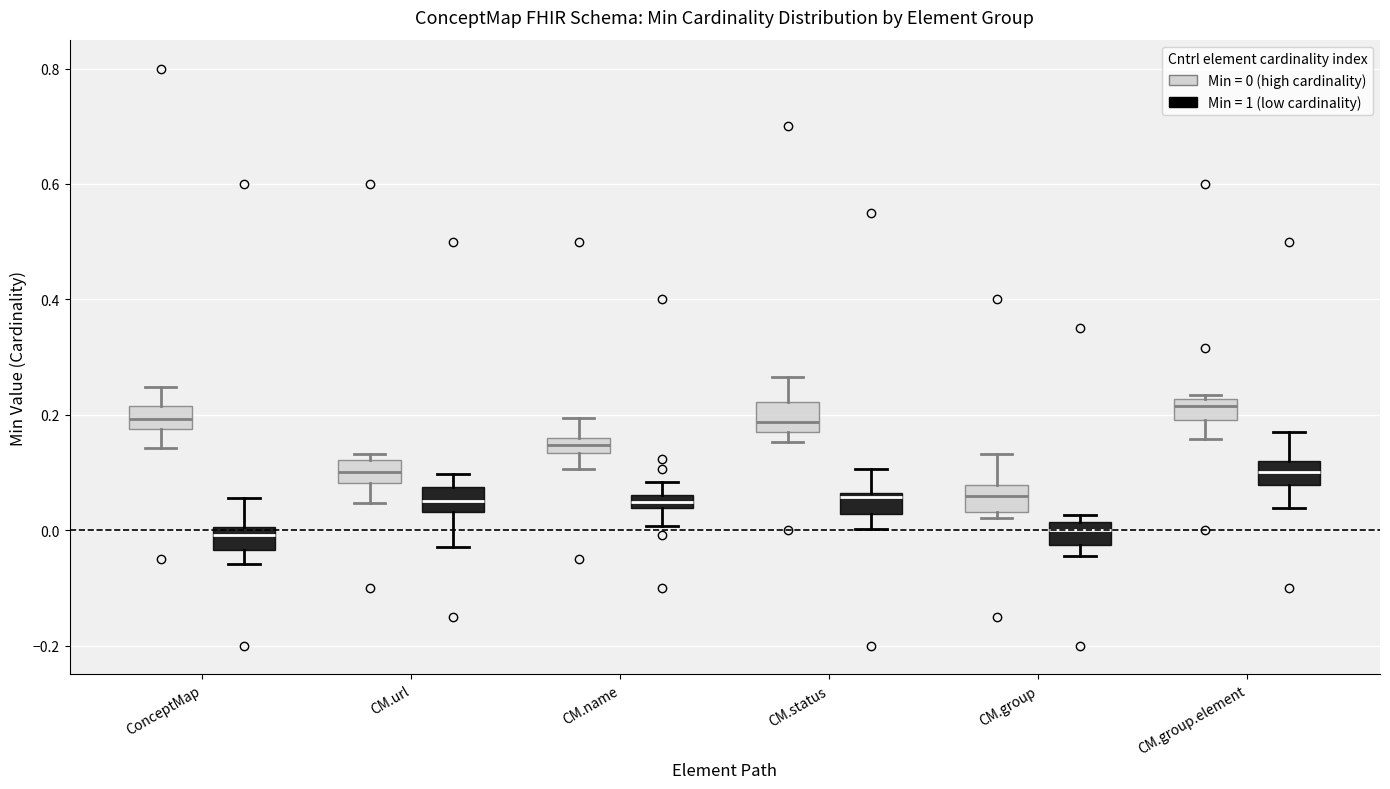

Where does the upper whisker of the box for CM.url (Min = 1 (low cardinality)) end on the y-axis? The values are not printed on the chart, so give them approximately, as read against the axis.

0.10